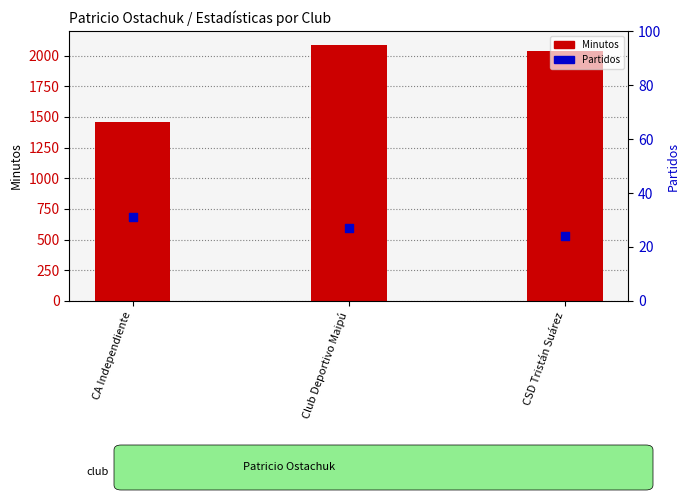

Which series has the widest spread of Y values?

Minutos